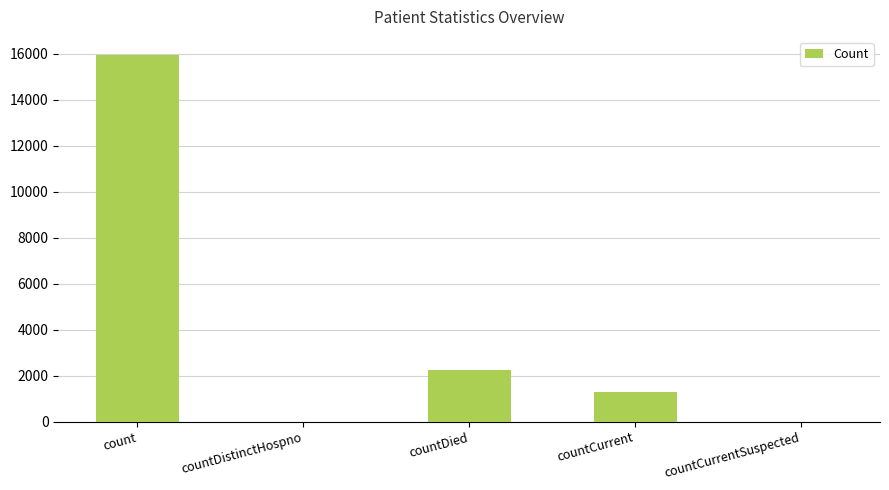

Reading right to left, transcribe all the data shown in this chart.

0	1292	2251	0	15945